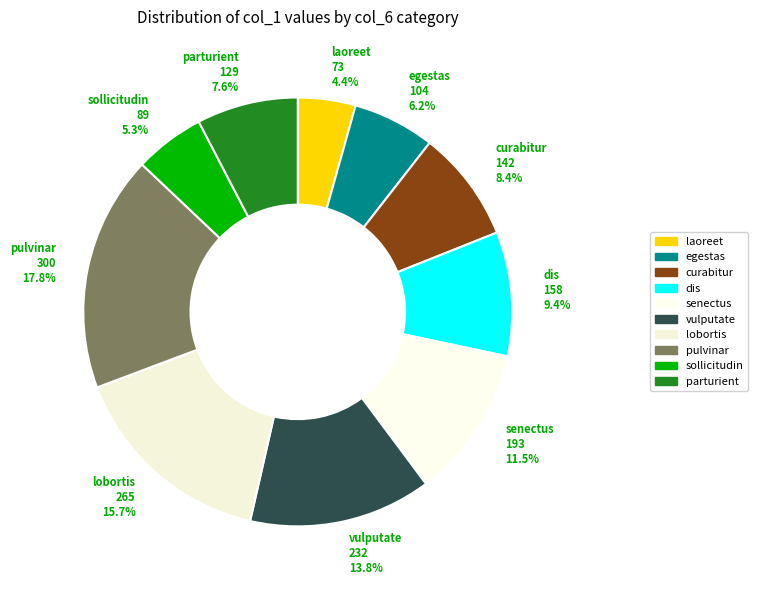

What percentage do sollicitudin and laoreet together represent?

9.6%